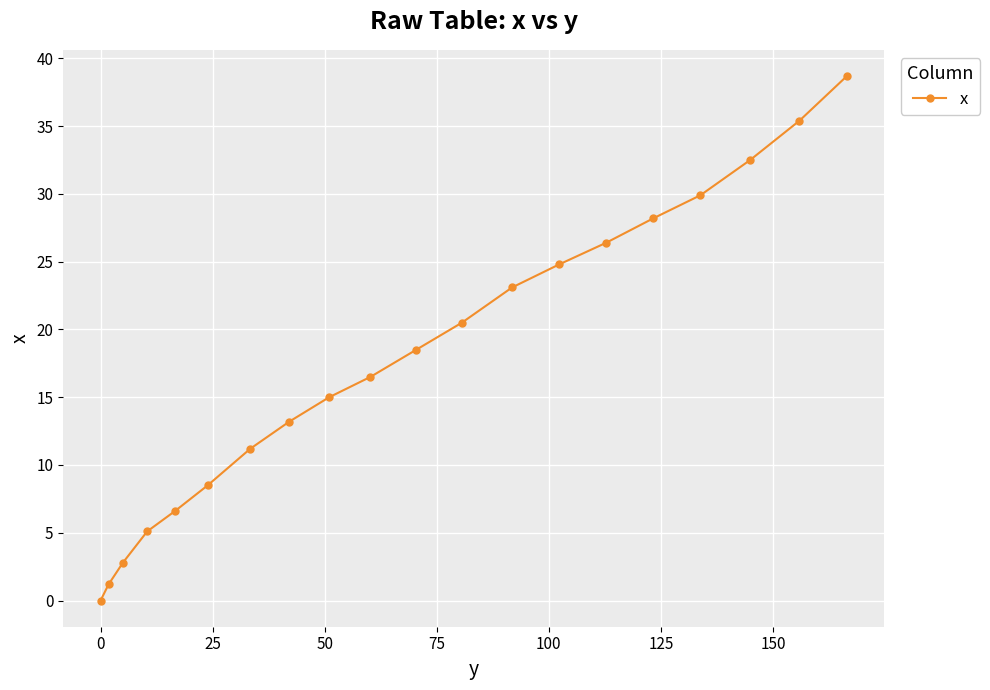

How many lines are shown in the chart?

1